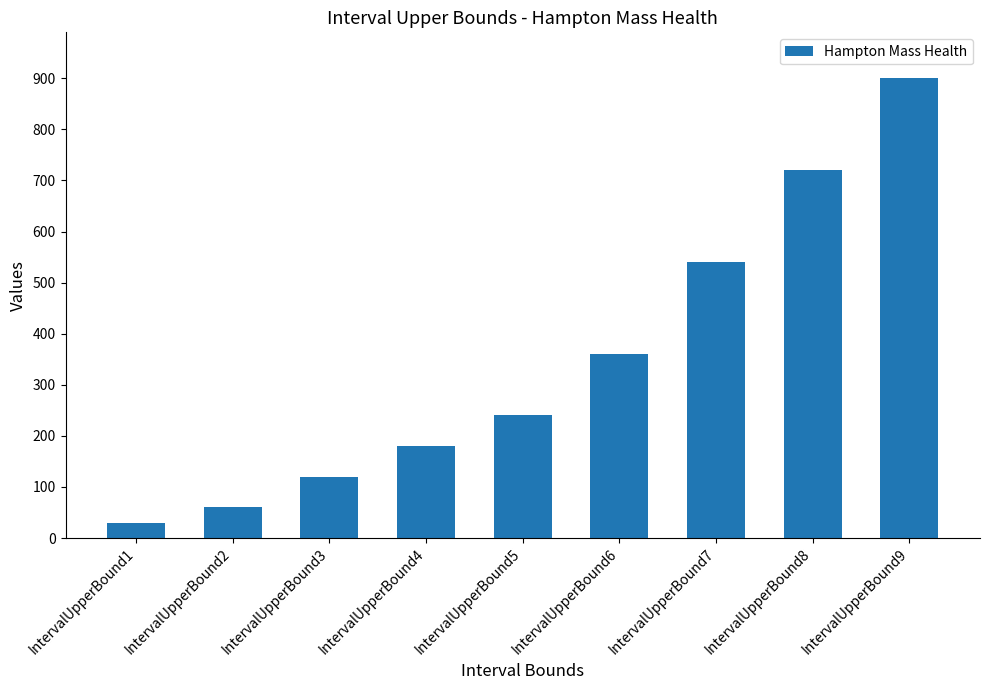

What is the value of the 2nd bar from the left?

60